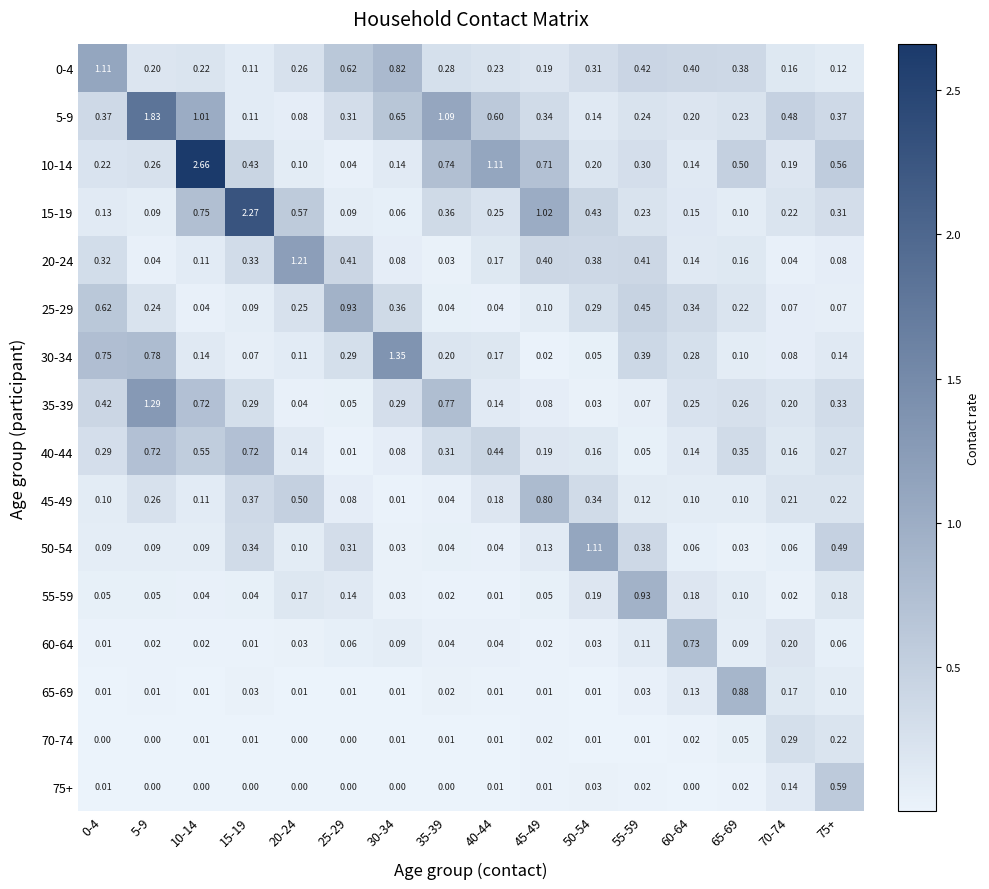

What is the total value across all series at 5-9?

5.9